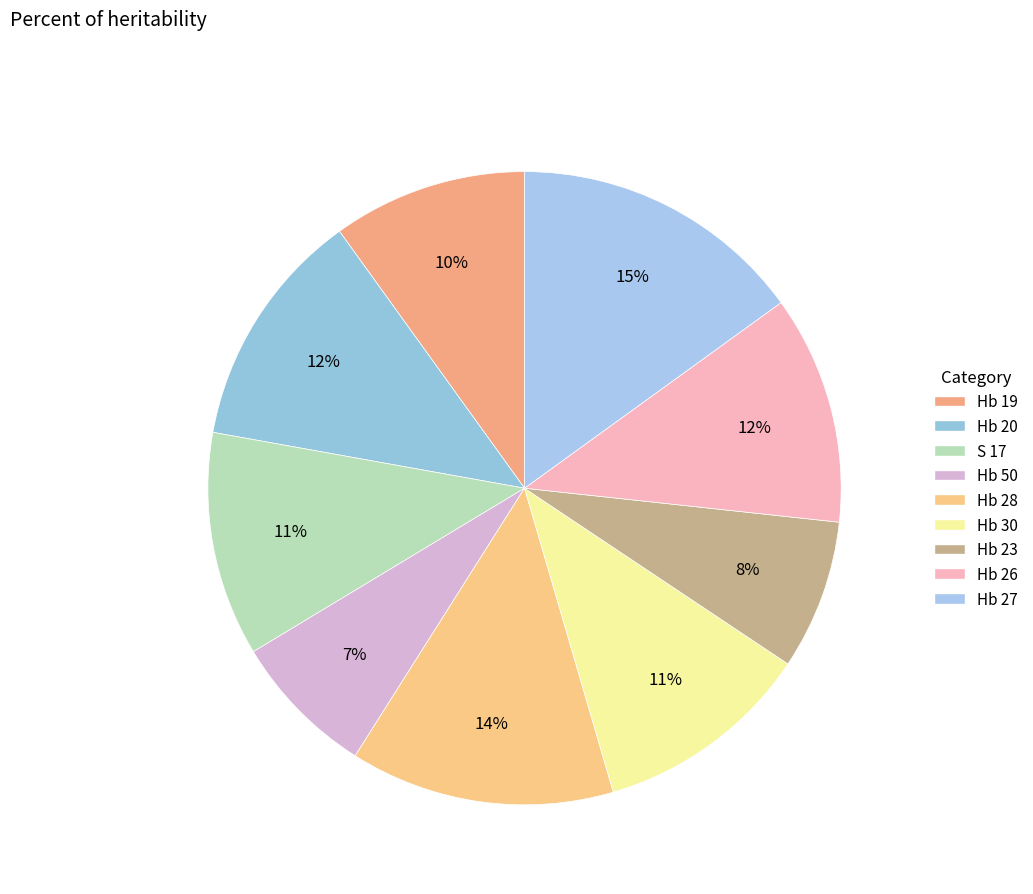

To the nearest percent, what is the combined percentage of Hb 19 and Hb 30?

21%